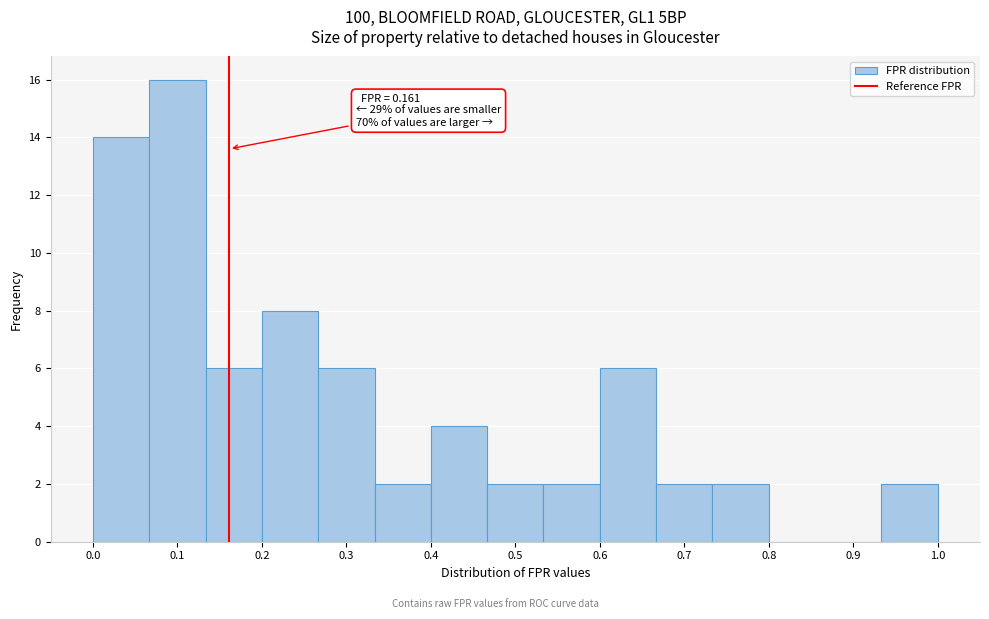

Over which range of the x-axis is the bar tallest?

0.07 to 0.13